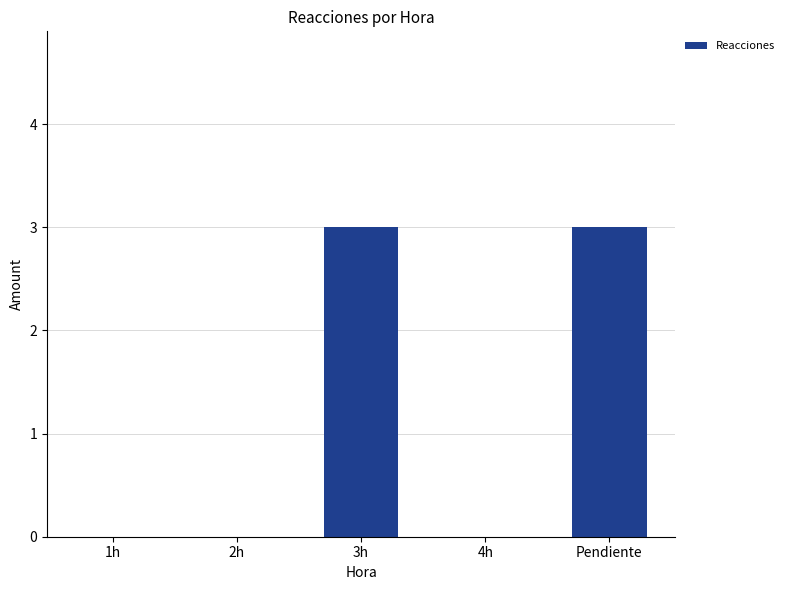

How many values are between 0 and 3?

5